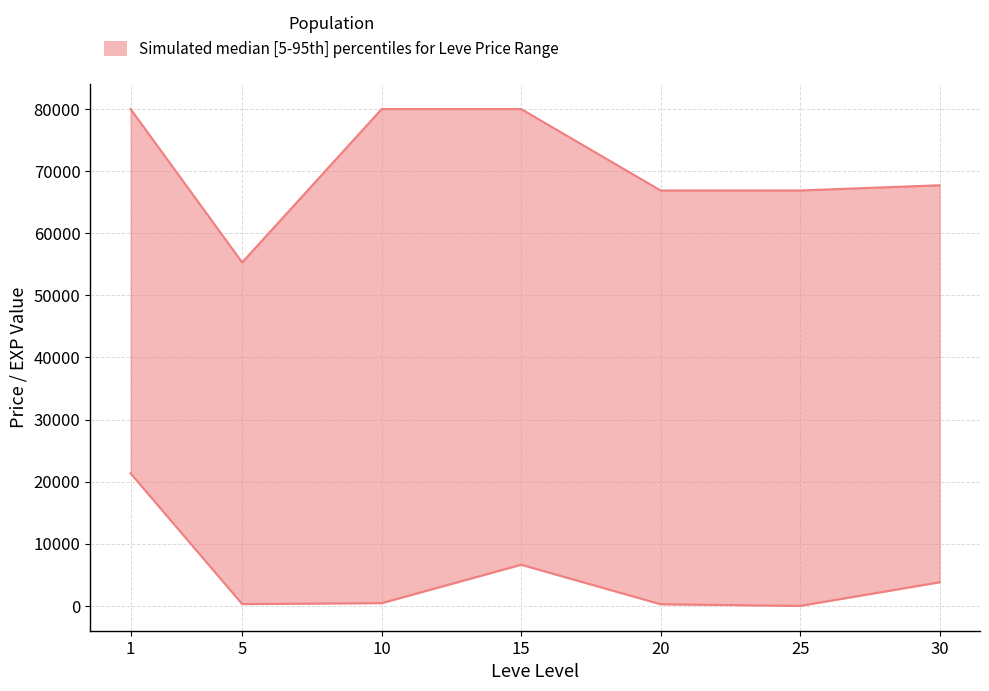

Count the number of data series in this chart.

1